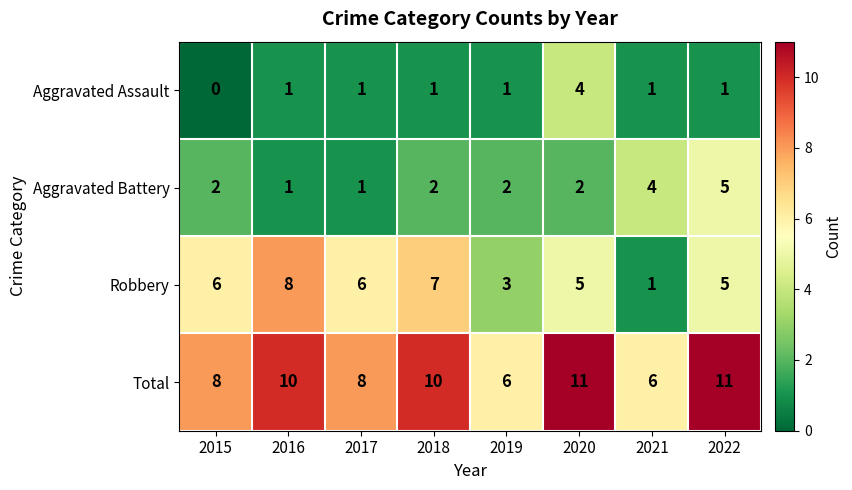

True or false: Total has a value of 6 at 2021.

True